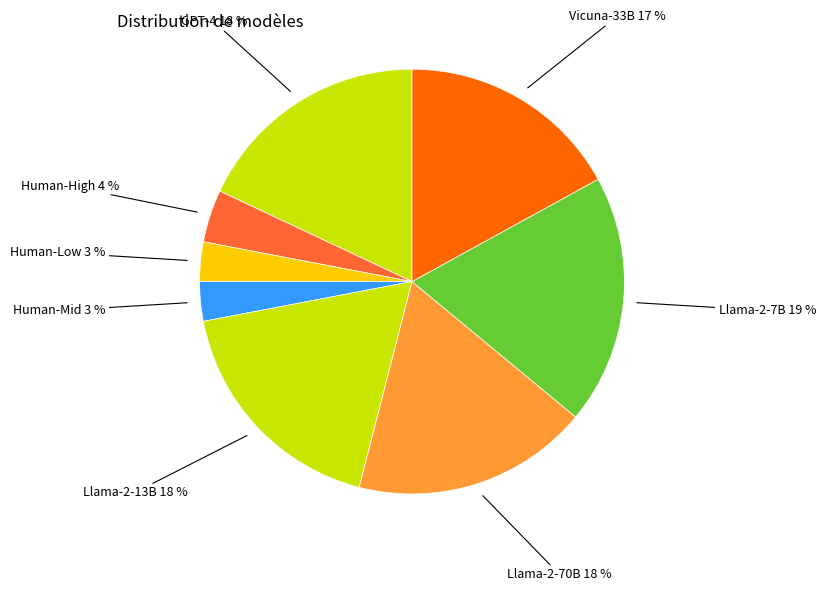

Approximately how many times larger is the value at Human-Mid compared to Human-Low?

1.0